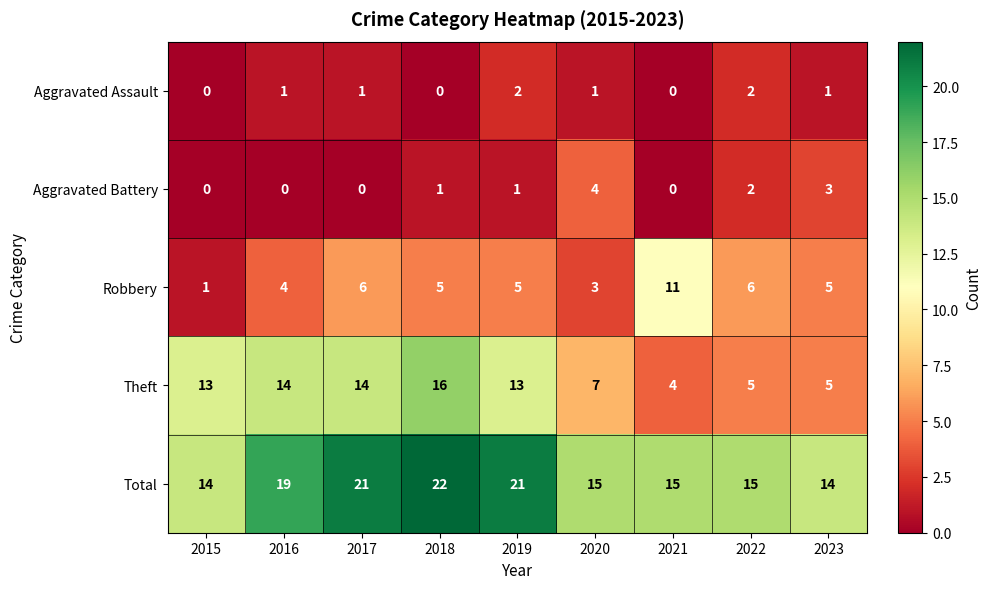

Between 2016 and 2021, which series saw the biggest shift?

Theft